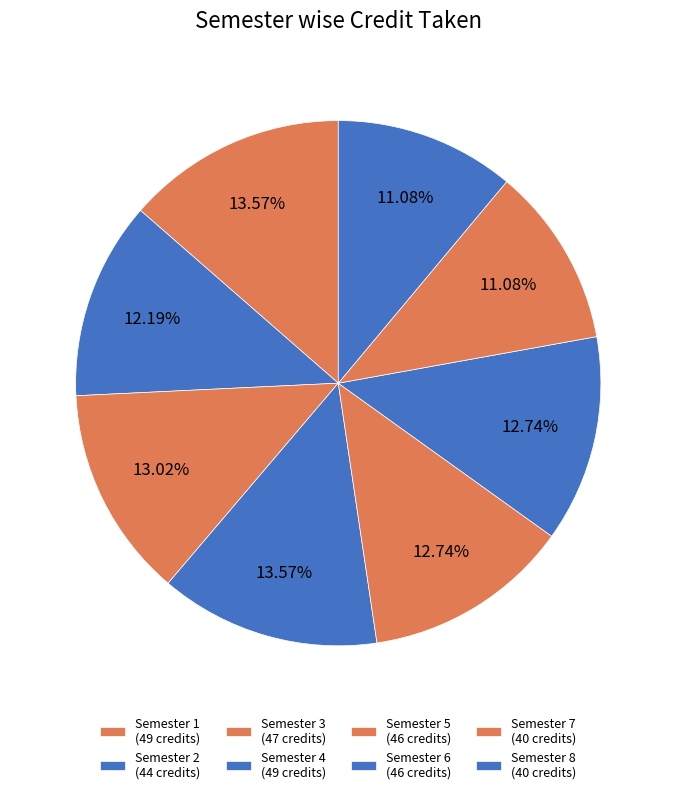

What percentage do Semester 6 and Semester 4 together represent?

26.3%